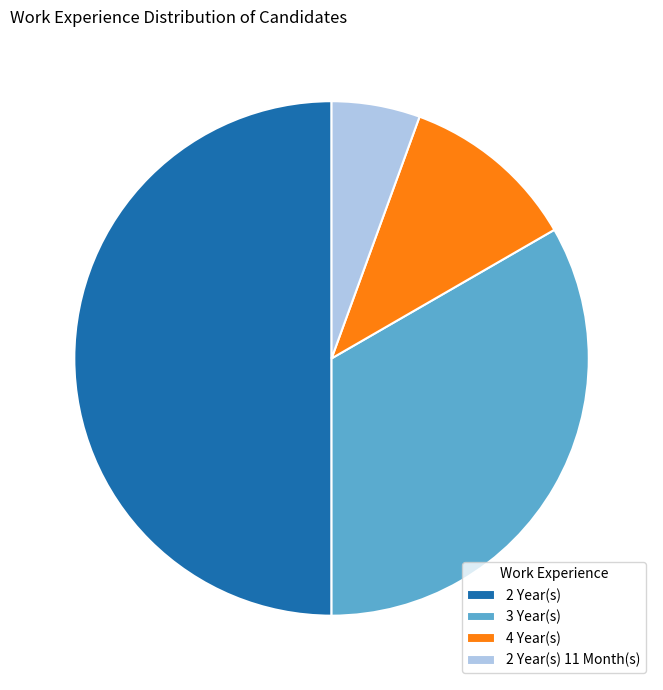

Do 2 Year(s) and 3 Year(s) together represent more than half of the pie?

Yes